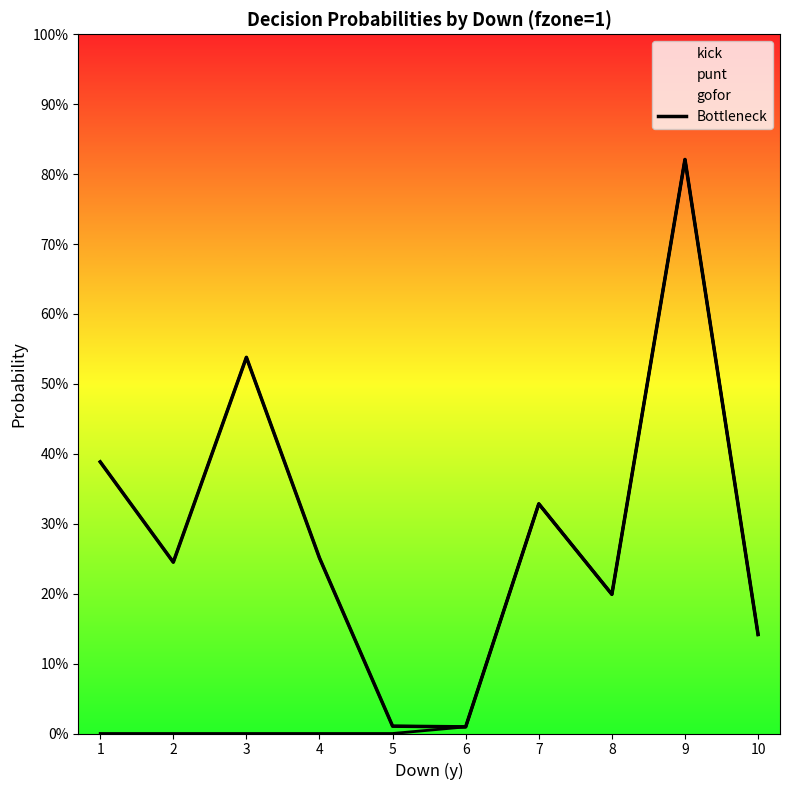

Is it true that the value at 2 is 0.3?

False